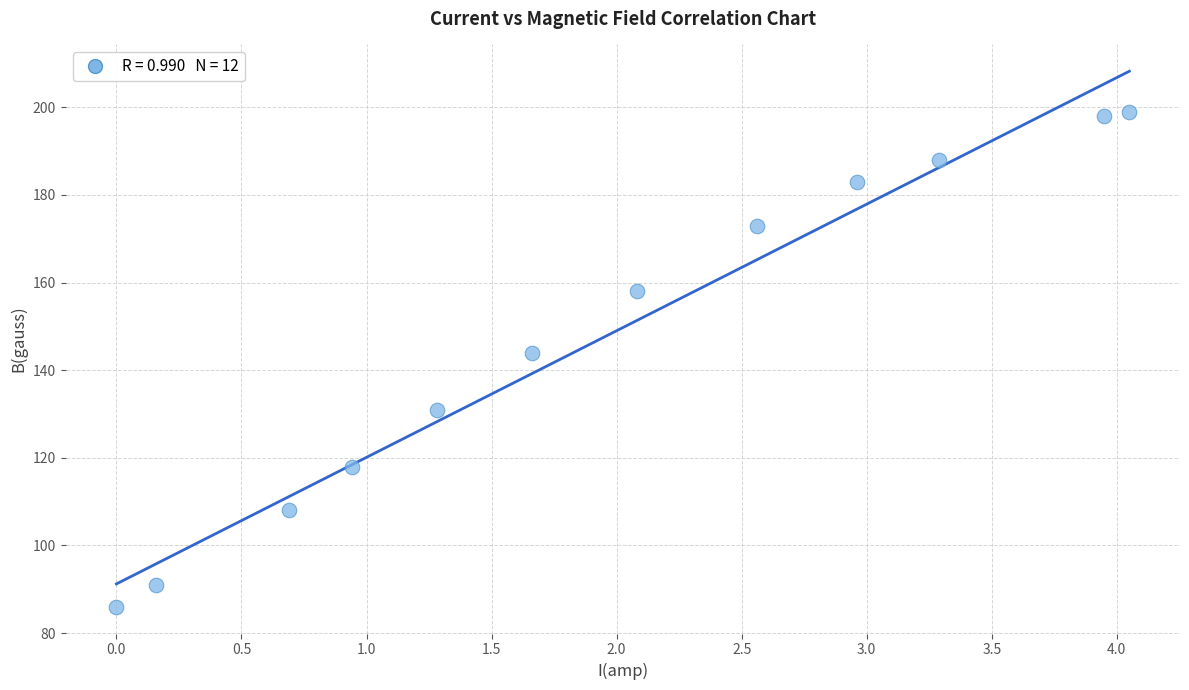

What Y value in the scatter plot is closest to 142?

144